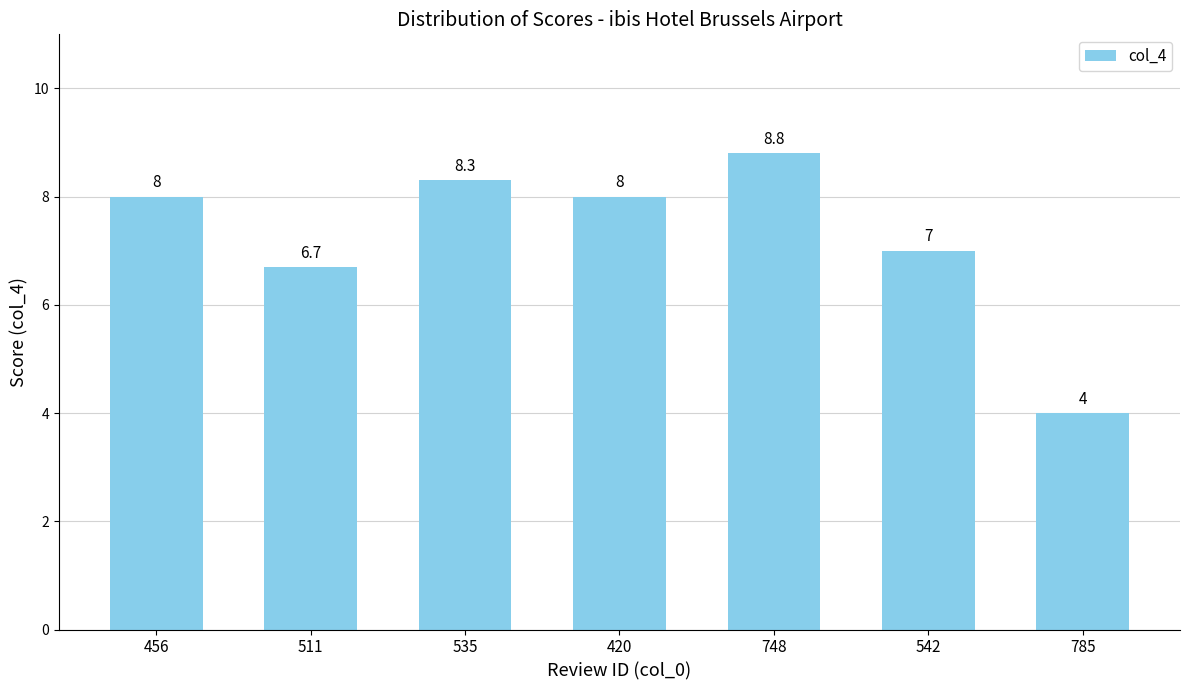

What is the difference between the values at 511 and 748?

2.1